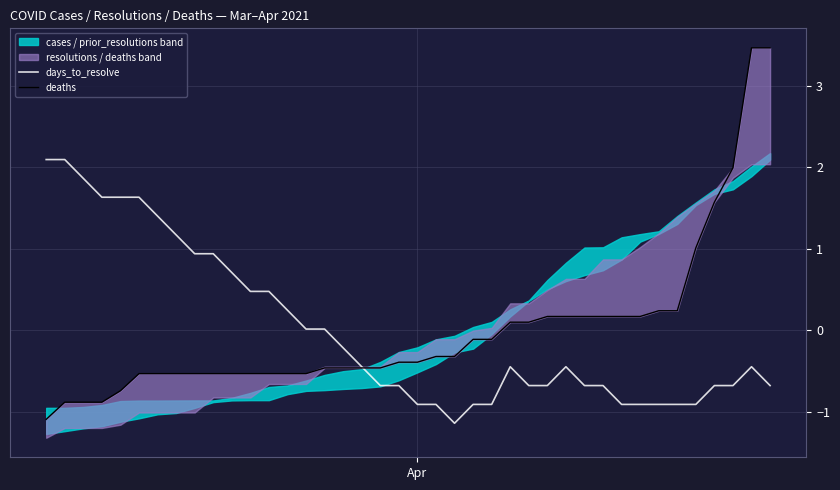

What is the maximum value for days_to_resolve?

2.1